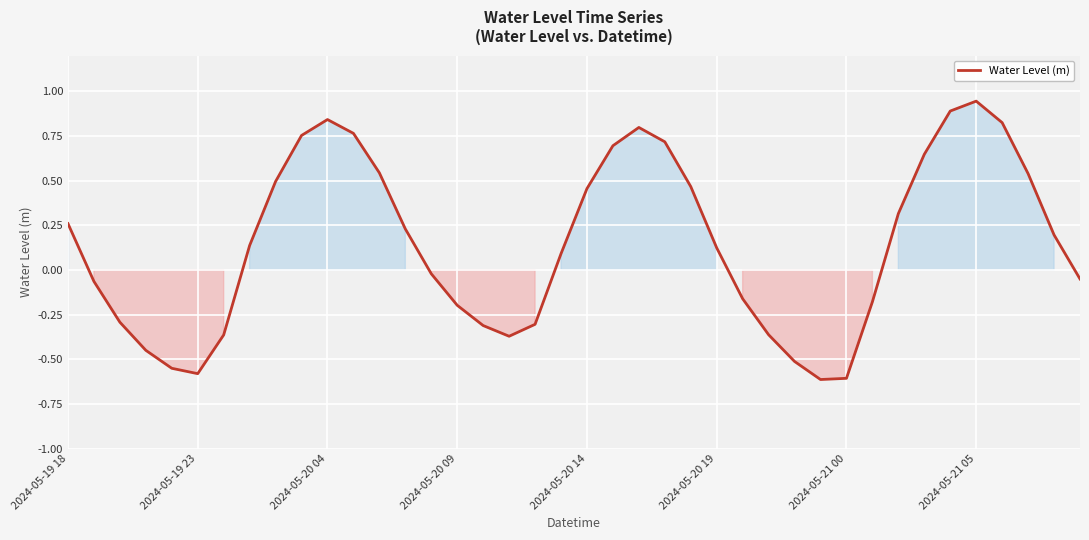

What is the difference between the maximum and minimum values?

1.6